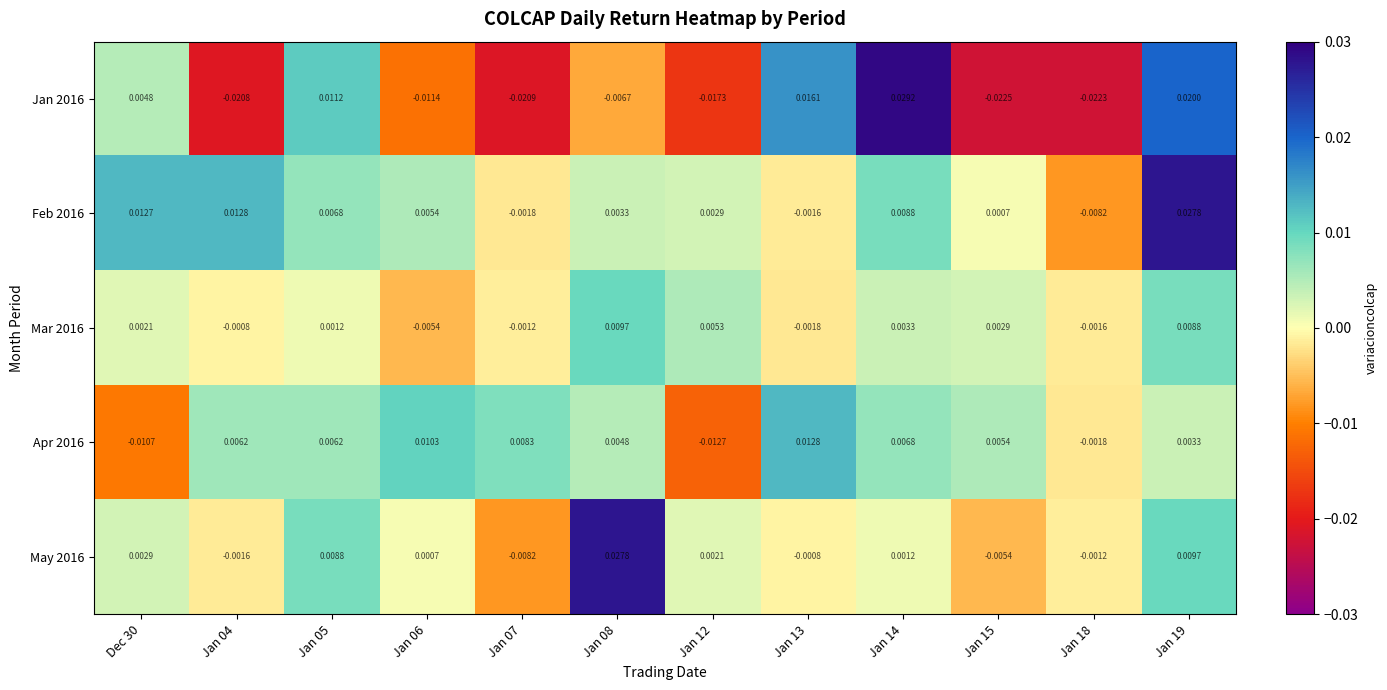

Which series has the largest total across all categories?

Feb 2016